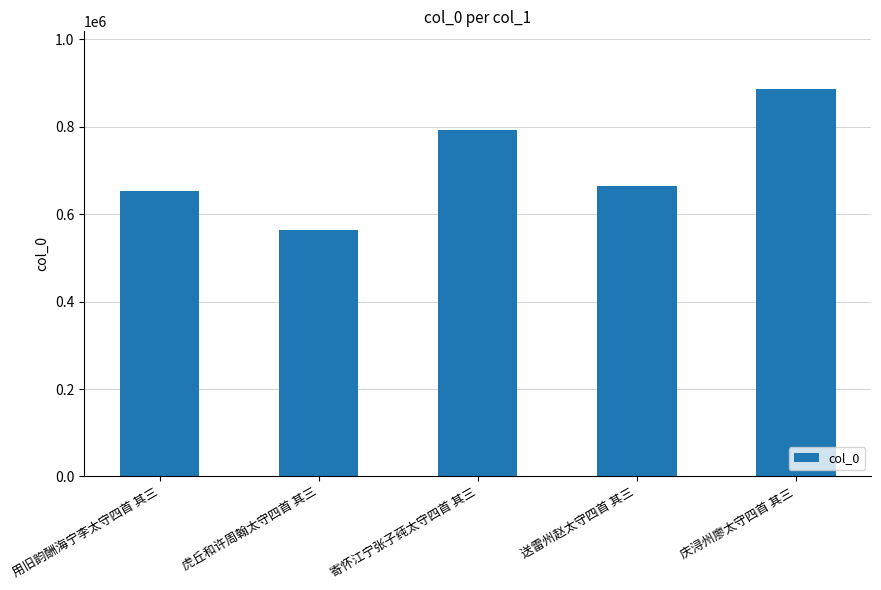

What is the minimum value shown in the chart?

563020